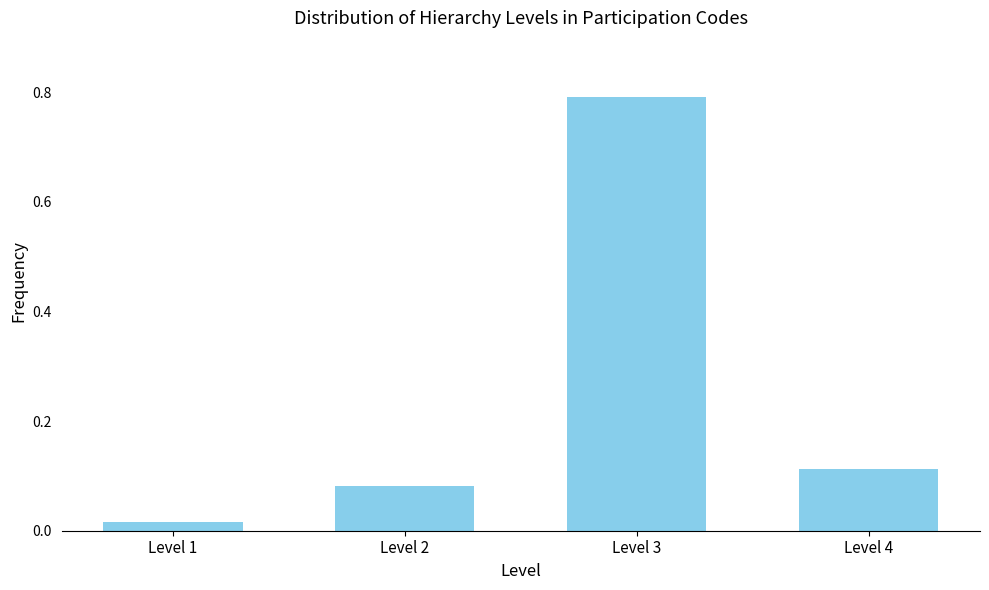

The value at Level 4 is 0.2. True or false?

False